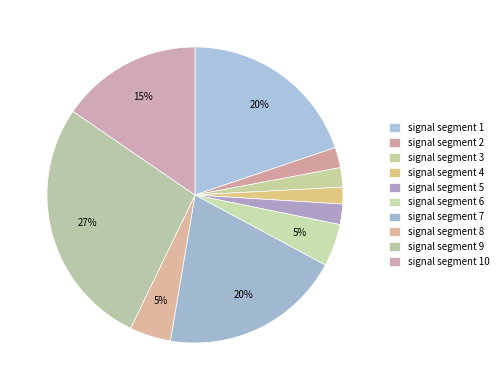

How many segments does this pie chart have?

10